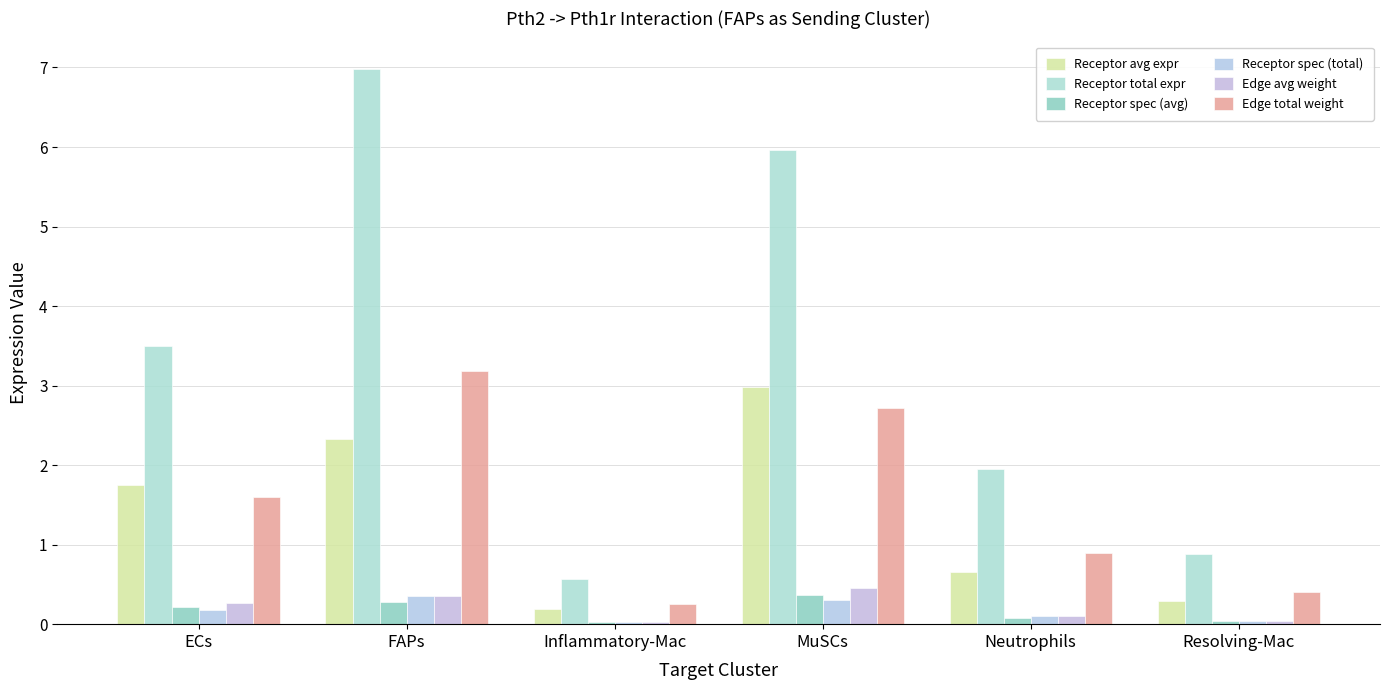

Count the number of categories in the chart.

6